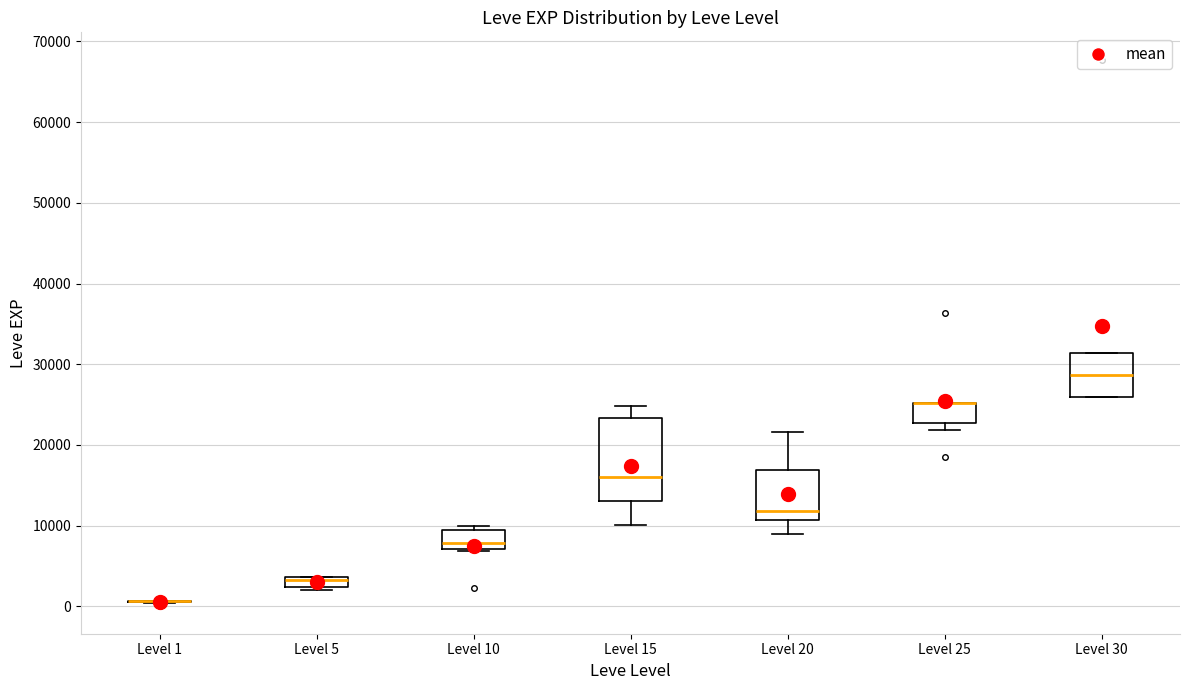

Where does the median line of the box for Level 15 sit on the y-axis? The values are not printed on the chart, so give them approximately, as read against the axis.

16000